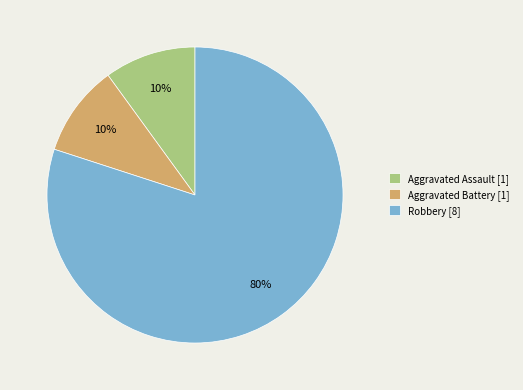

How many slices are in this pie chart?

3